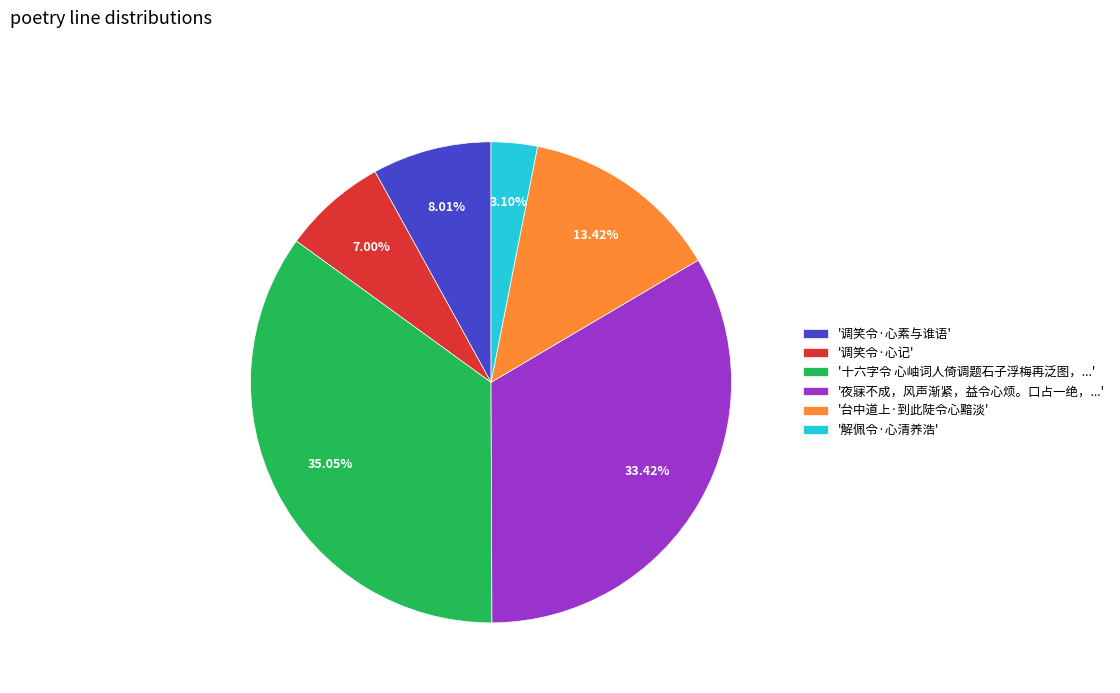

Count the number of slices in the pie.

6